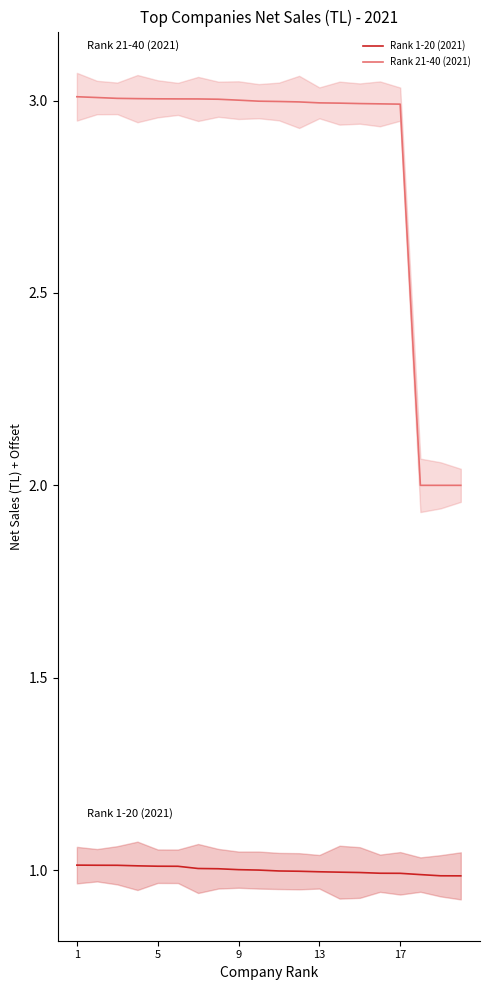

What is the lowest value of the Rank 1-20 (2021) series?

1.0